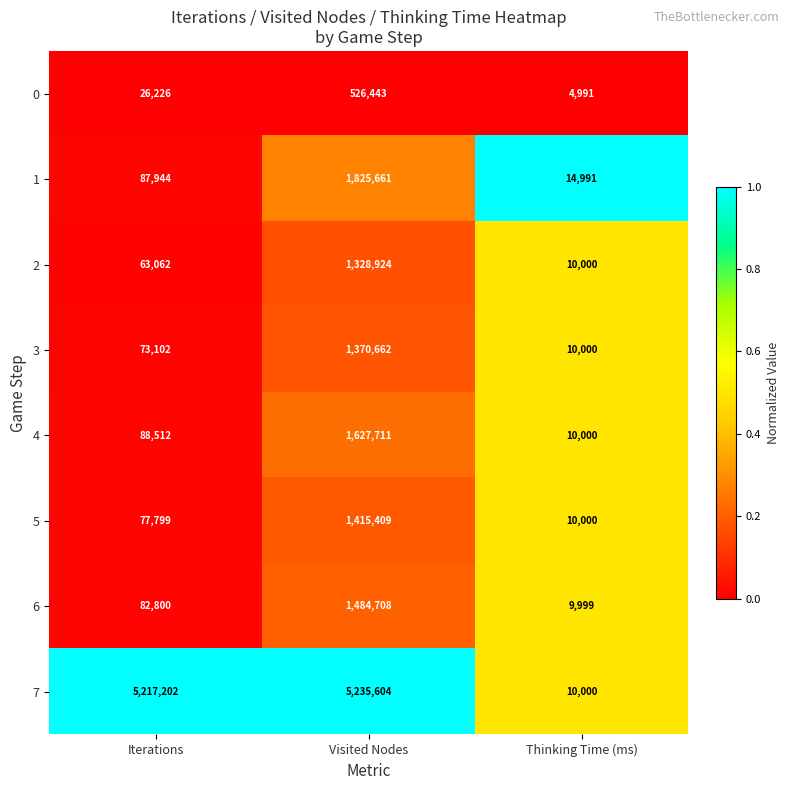

Reading left to right, extract all data points from this chart.

0: 26226	526443	4991
1: 87944	1825661	14991
2: 63062	1328924	10000
3: 73102	1370662	10000
4: 88512	1627711	10000
5: 77799	1415409	10000
6: 82800	1484708	9999
7: 5217202	5235604	10000